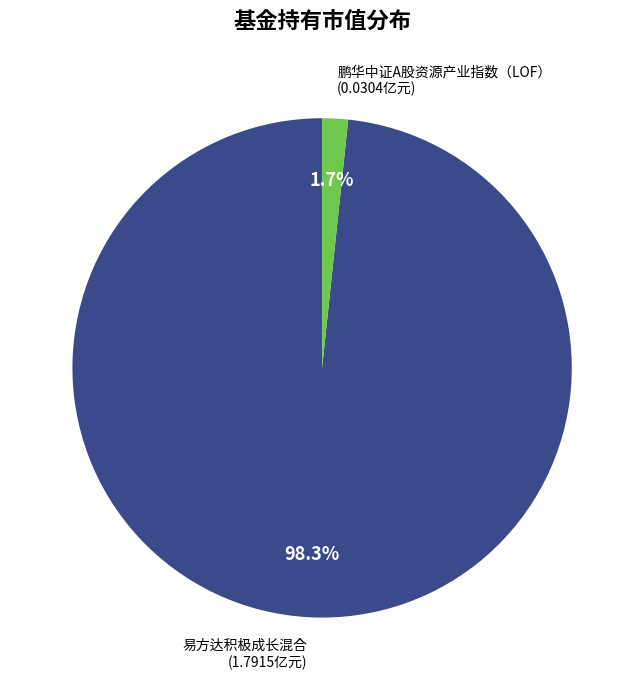

To the nearest percent, what is the difference between the 易方达积极成长混合 and 鹏华中证A股资源产业指数（LOF） slice percentages?

97%